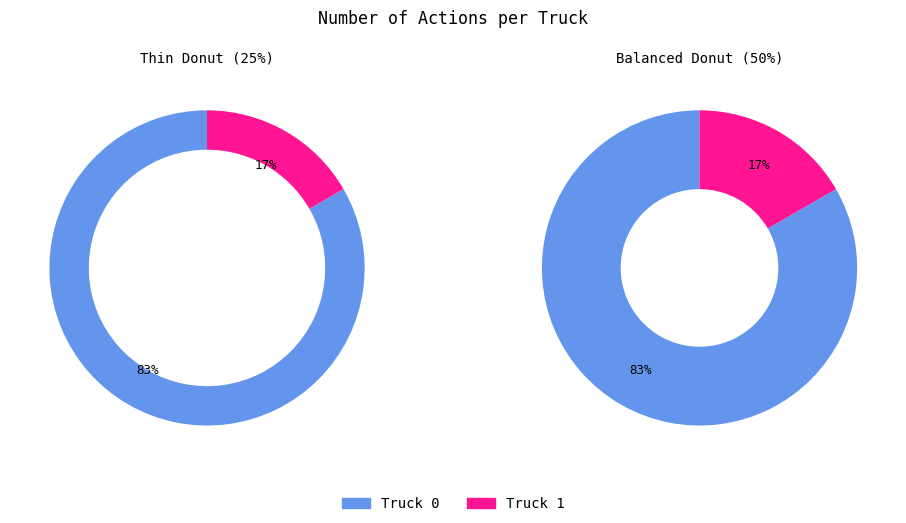

Does any single category account for the majority?

Yes